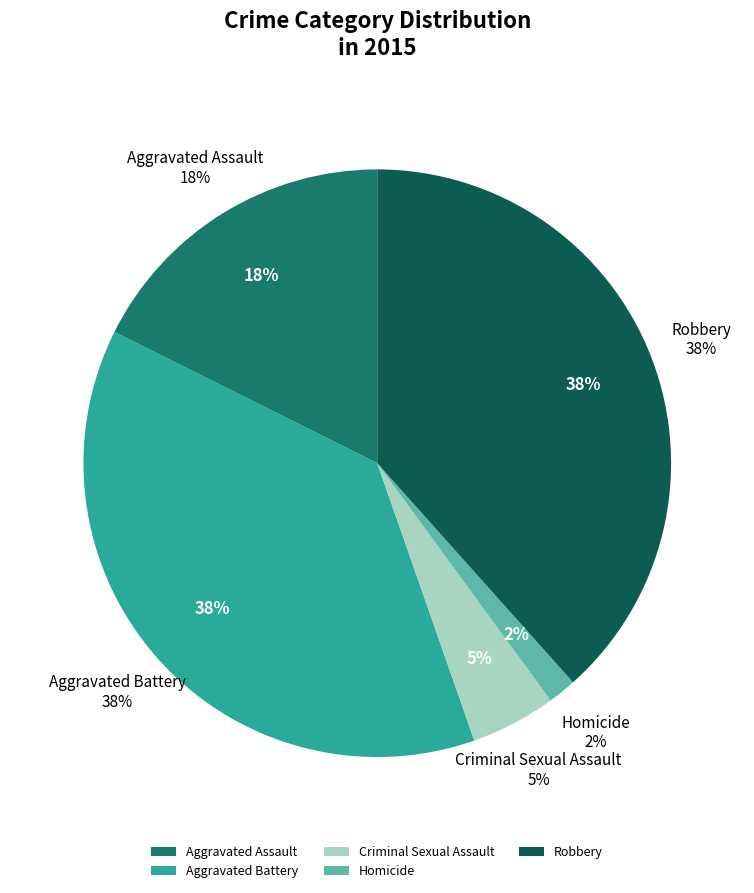

What percentage is the Criminal Sexual Assault slice, to the nearest percent?

5%